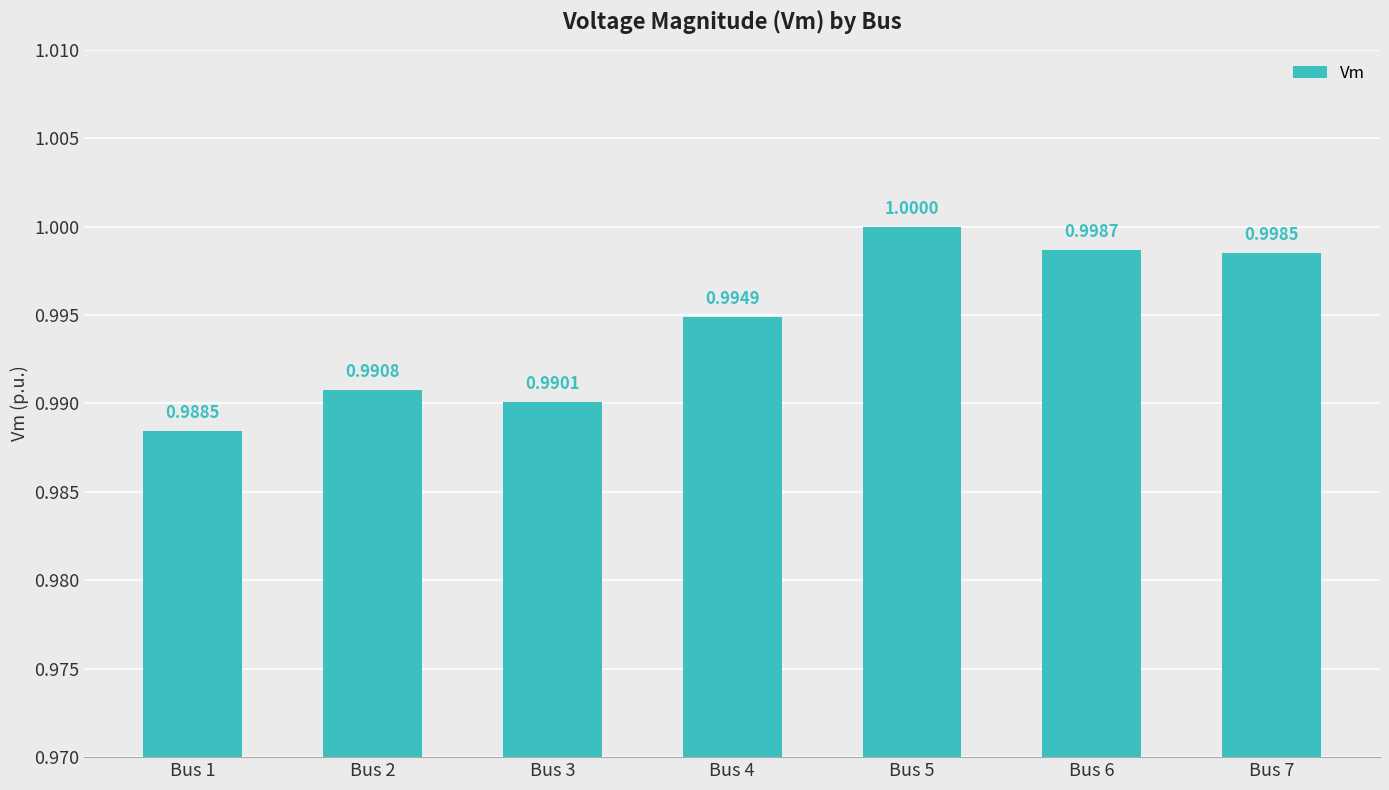

What is the approximate value at Bus 6?

1.0